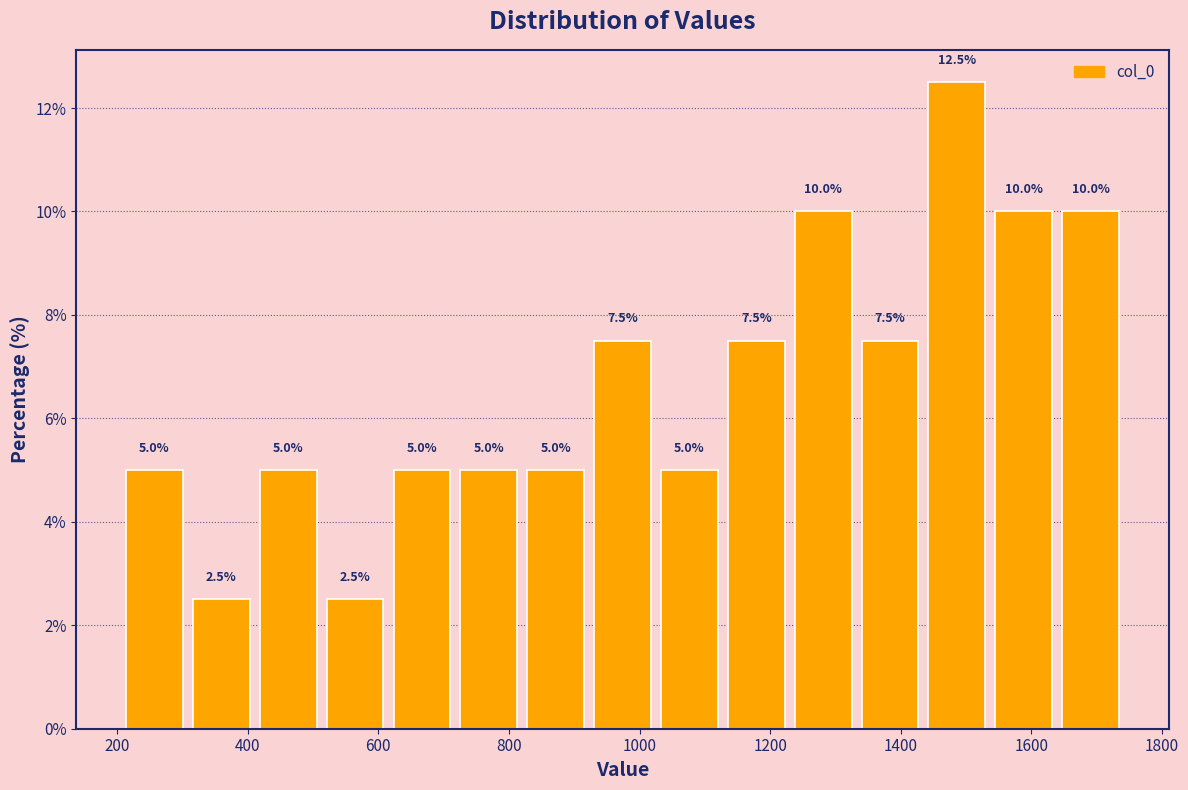

Reading left to right, transcribe this chart: for each bar, give the range it covers on the x-axis and its height. The bar edges are not printed on the chart, so give them approximately, as read against the axis.

200 to 300: 5.0
300 to 420: 2.5
420 to 520: 5.0
520 to 620: 2.5
620 to 720: 5.0
720 to 820: 5.0
820 to 920: 5.0
920 to 1020: 7.5
1020 to 1120: 5.0
1120 to 1240: 7.5
1240 to 1340: 10.0
1340 to 1440: 7.5
1440 to 1540: 12.5
1540 to 1640: 10.0
1640 to 1740: 10.0